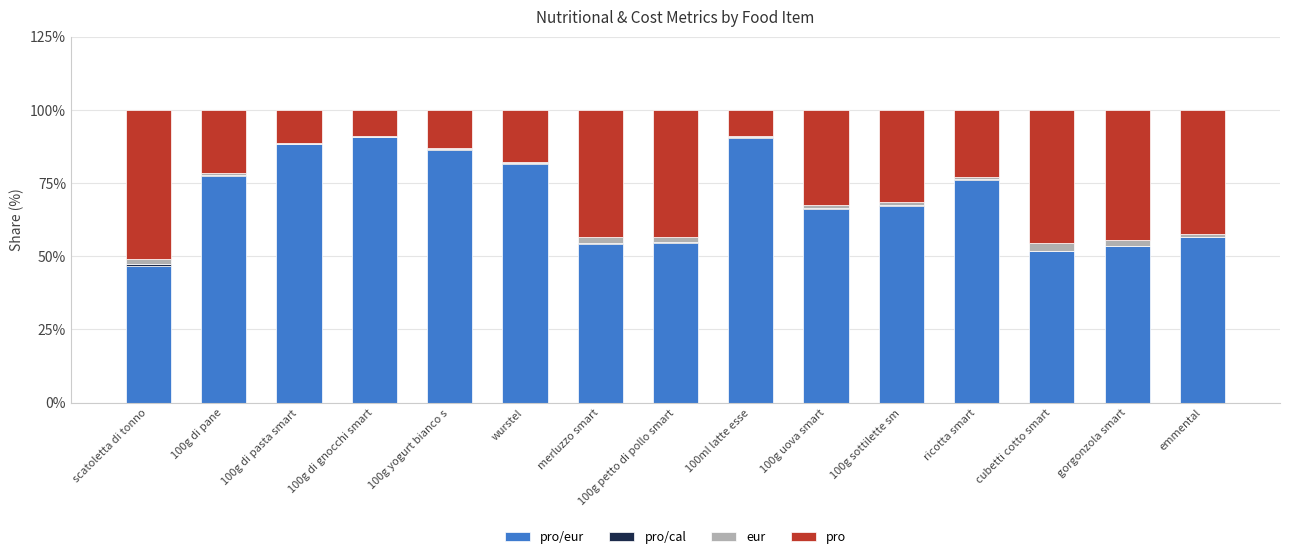

Which series has the largest total across all categories?

pro/eur